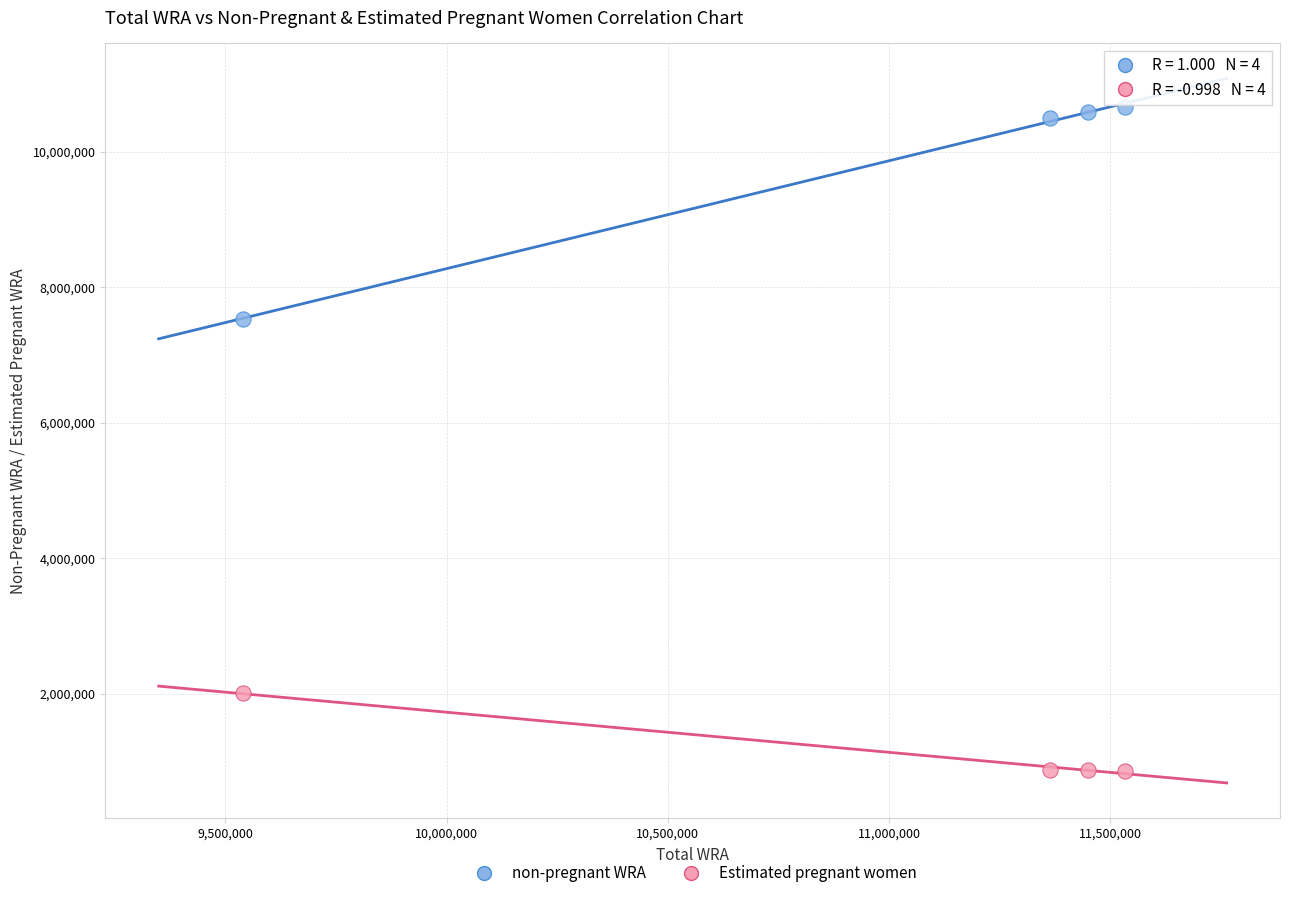

Across all data points, what is the average Y value?

5485749.9